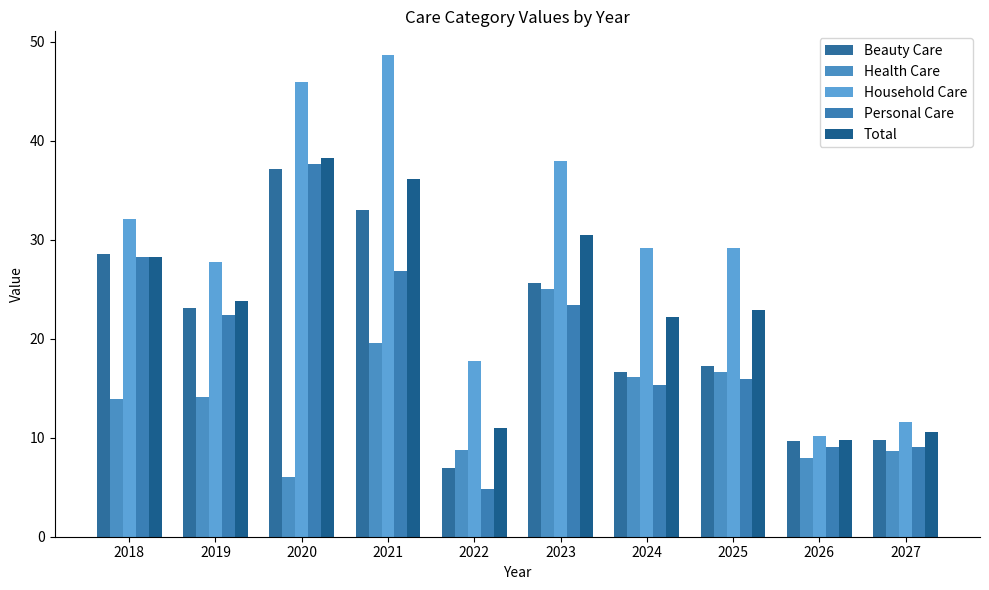

The Health Care series shows 14.2 at 2019. True or false?

True